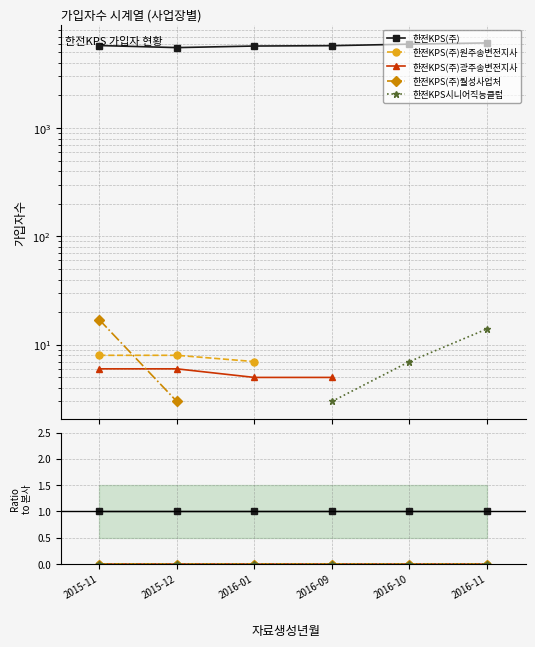

What is the label of the 2nd point from the right?

2016-10